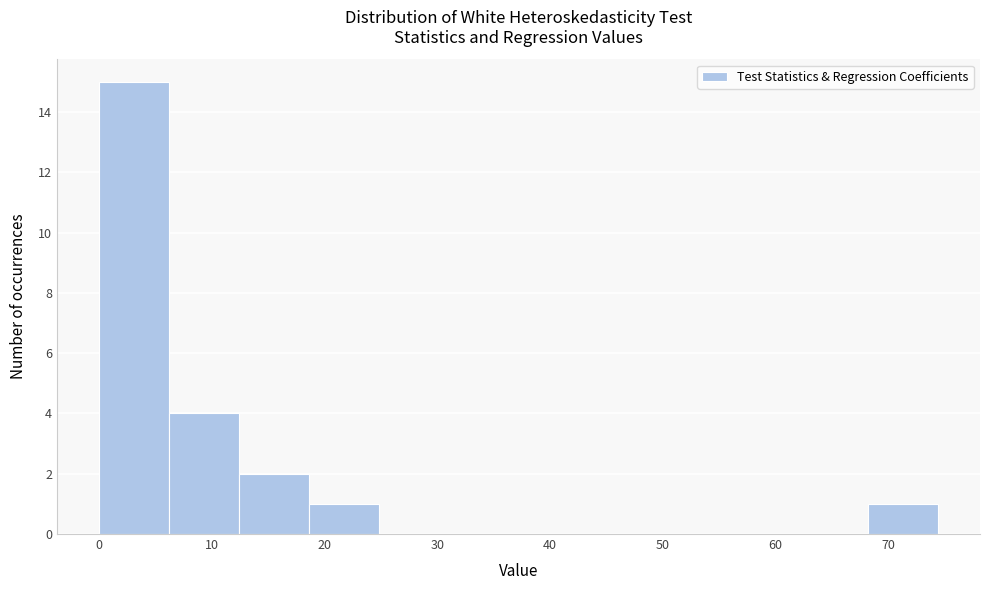

Over which range of the x-axis is the bar tallest?

0 to 6